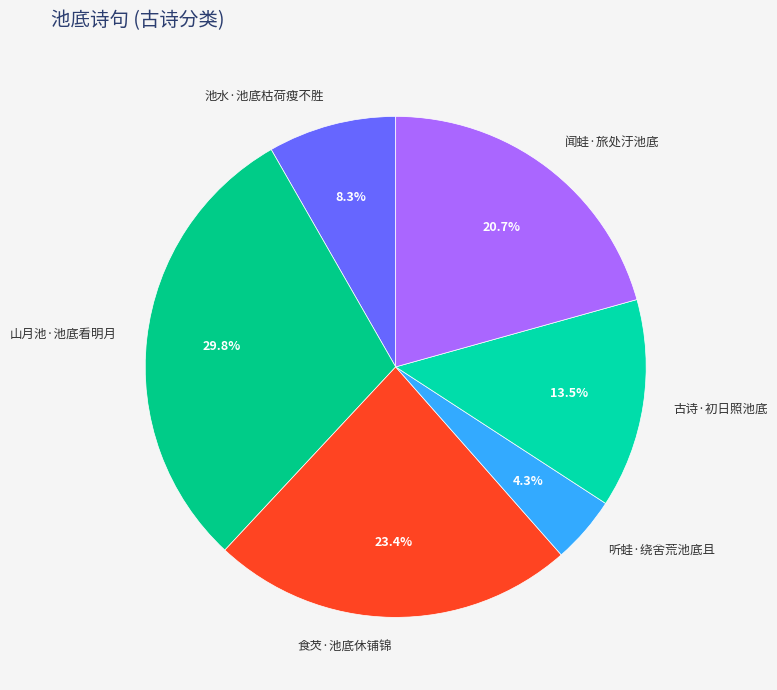

Is there any slice that represents more than half of the pie?

No